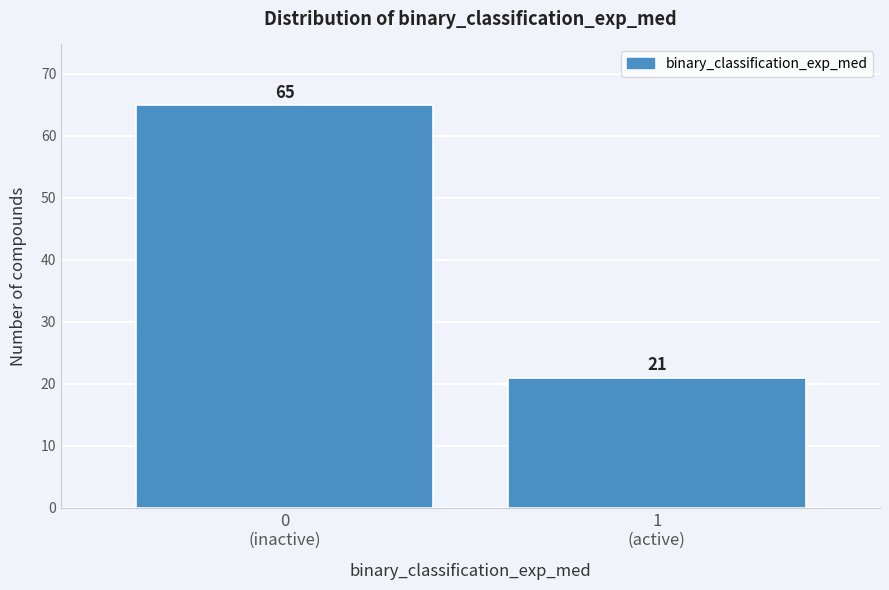

Reading right to left, extract all data points from this chart.

21	65